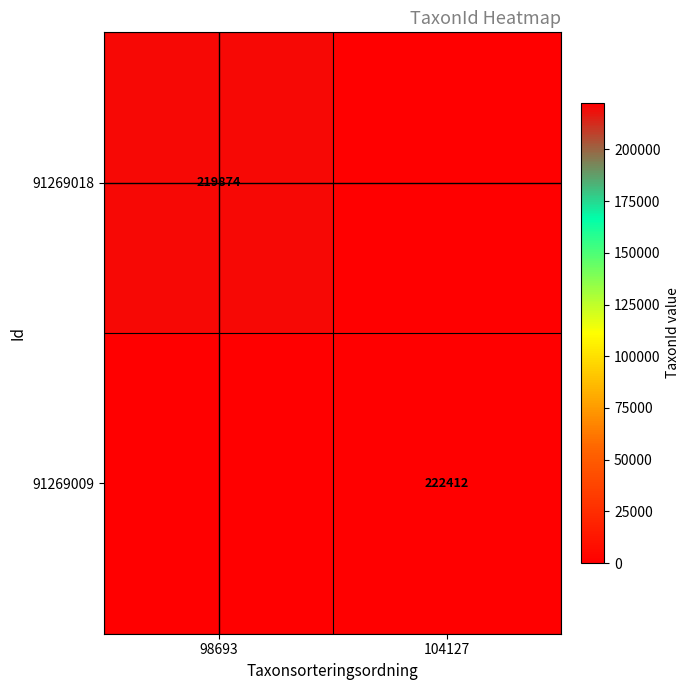

True or false: 91269009 has a value of 222412 at 104127.

True